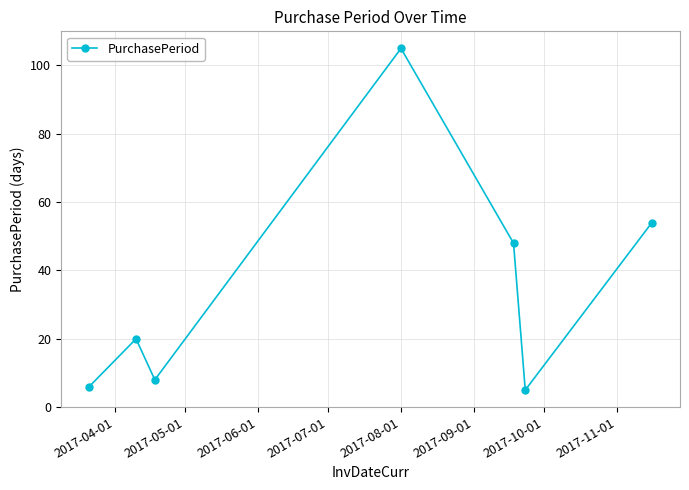

How many data points does each series have?

7